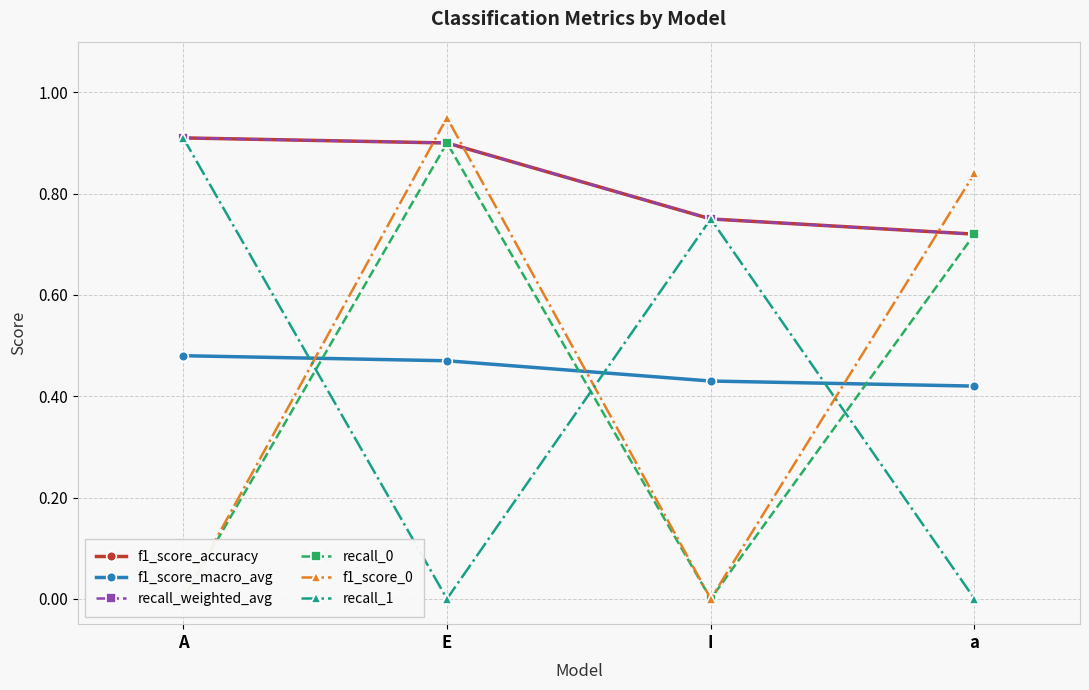

Which series changed the most between E and I?

f1_score_0